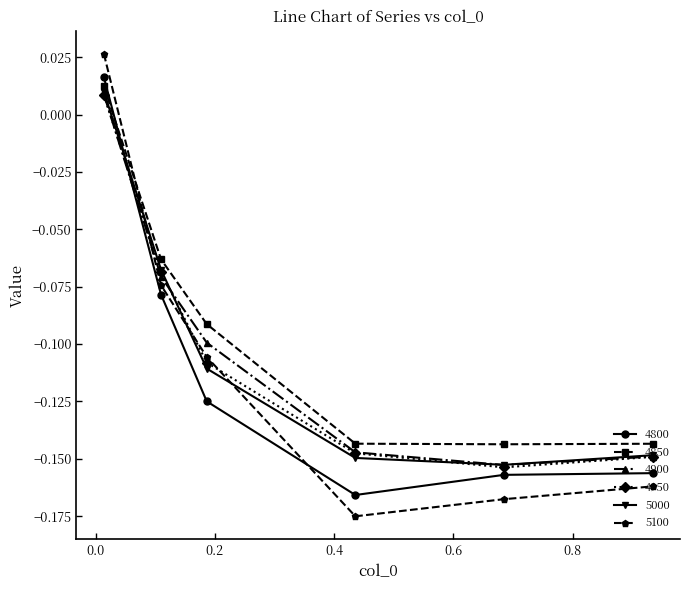

How many intersections are there between 4850 and 4800?

1